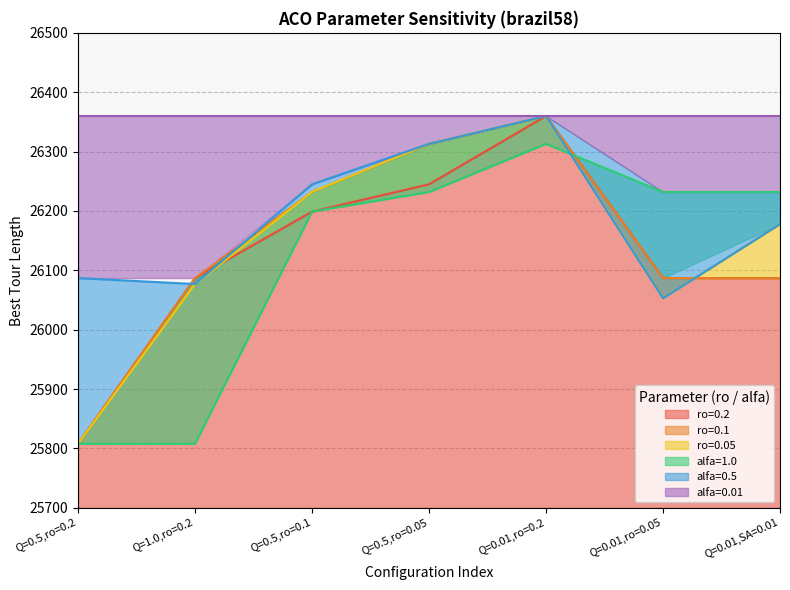

What is the label of the 1st point from the left?

Q=0.5,ro=0.2